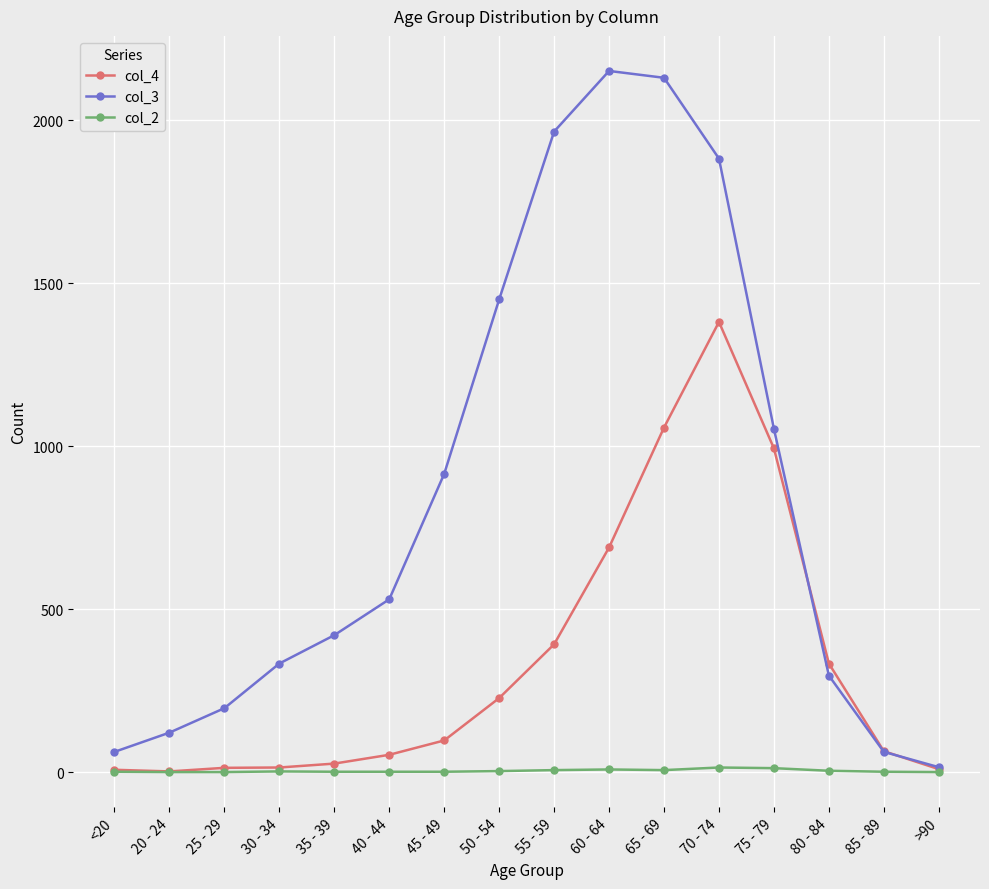

Is this an area chart (filled region under the line)?

No